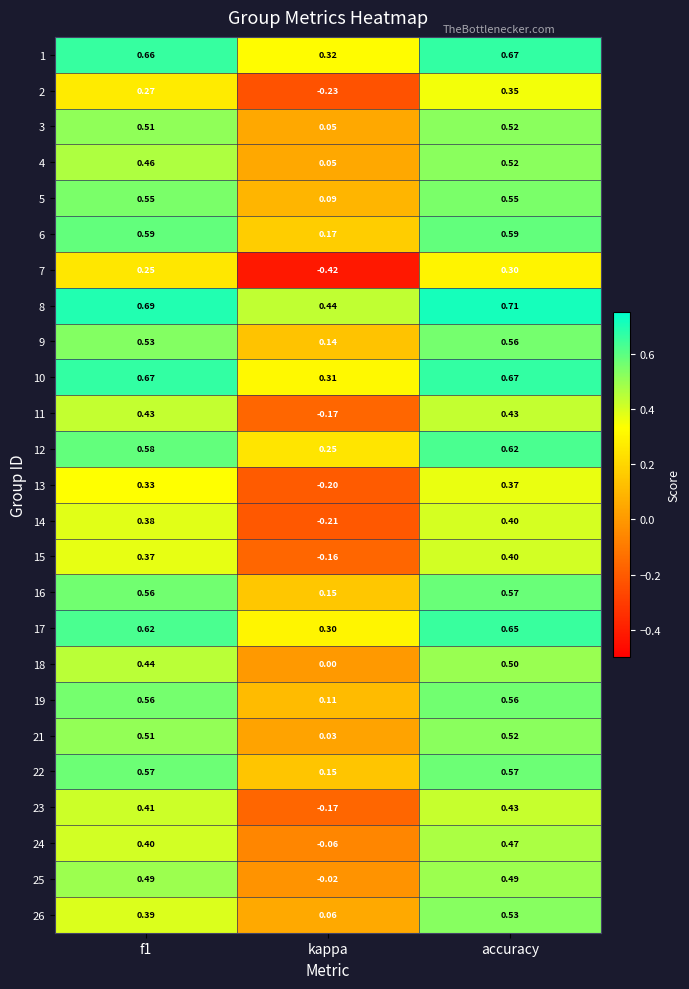

Which category has the highest value across all series?

accuracy